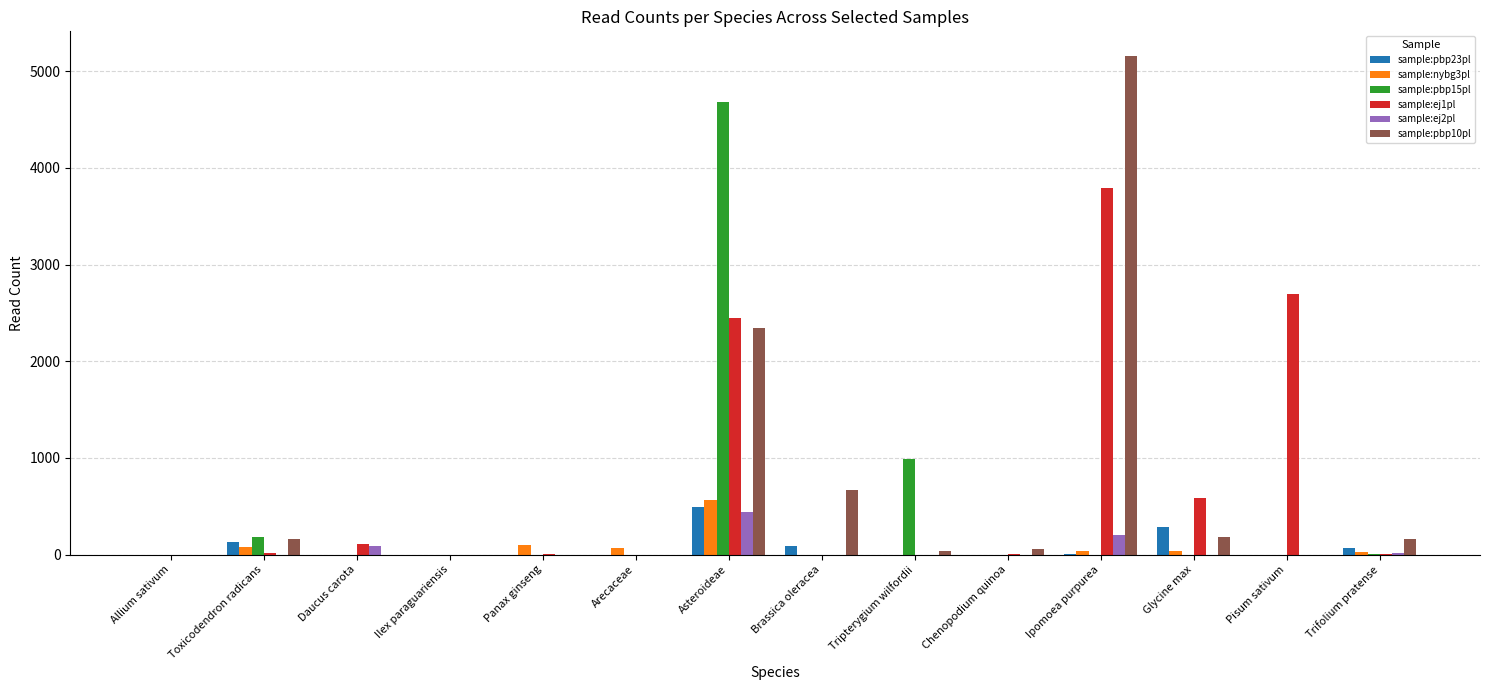

What is the average value of the sample:ej2pl series?

53